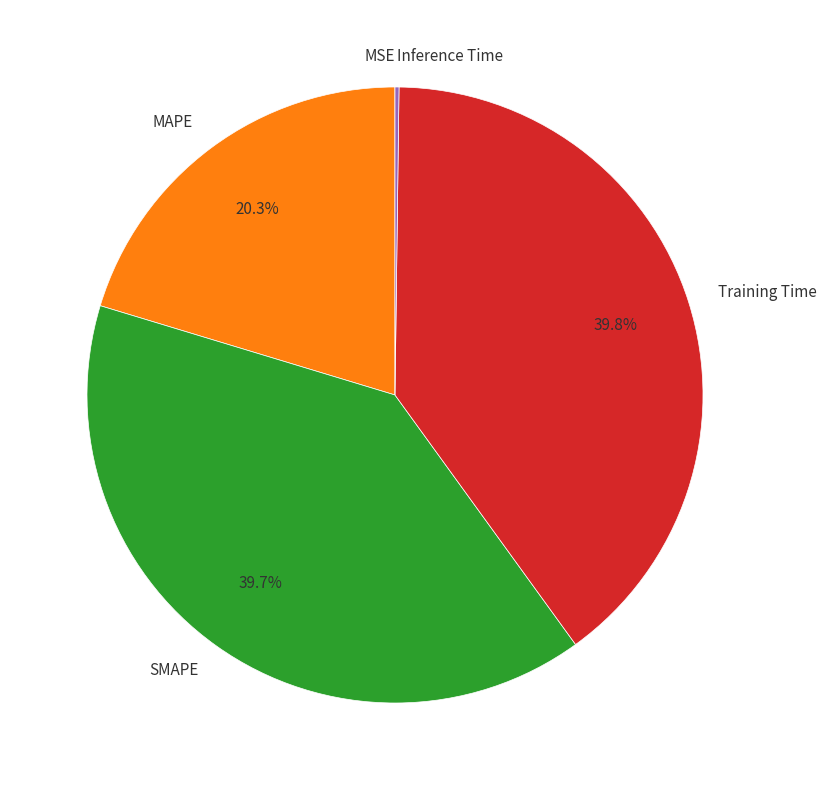

What portion of the pie excludes MAPE?

79.7%